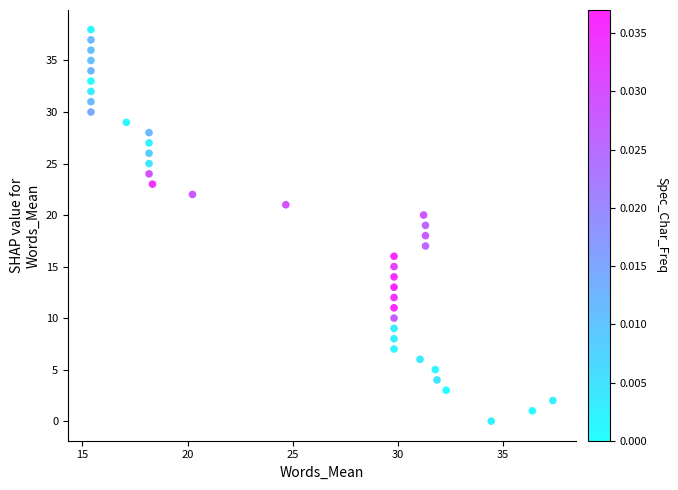

What is the range of Y values (max minus min)?

38